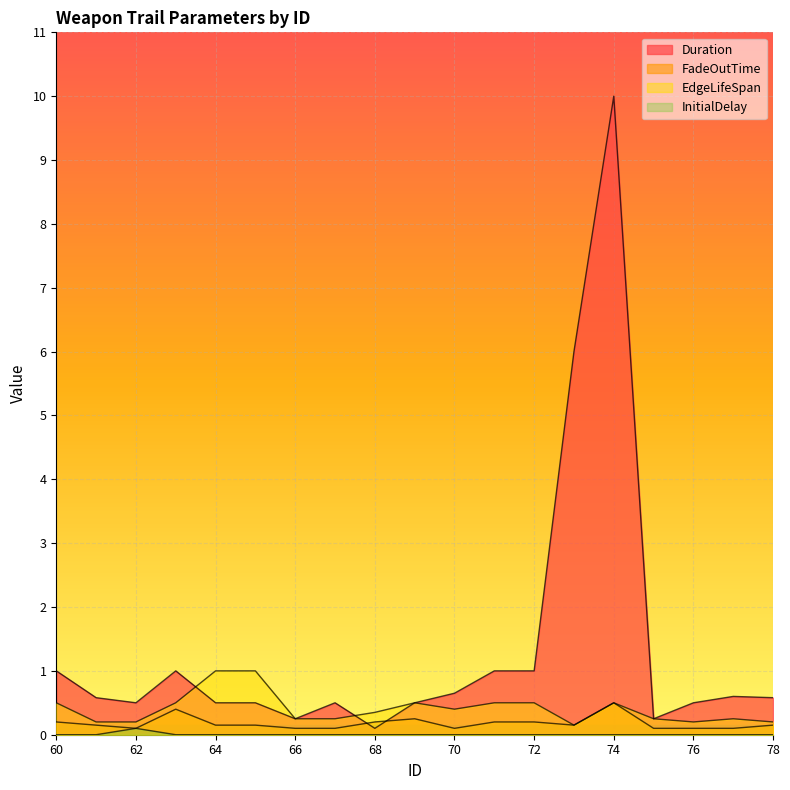

Where is InitialDelay nearest to the value 0?

60